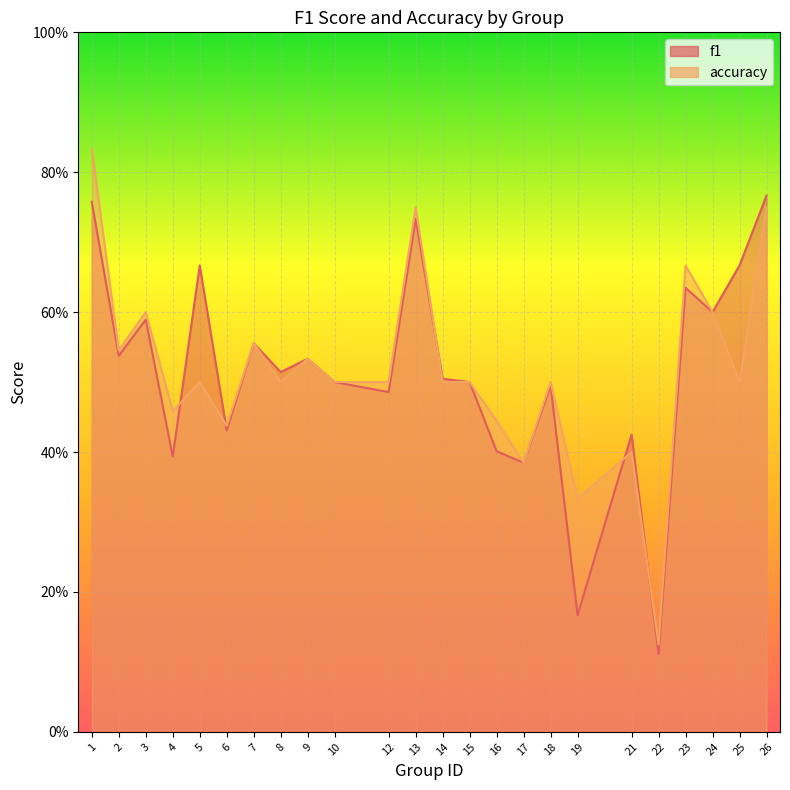

How many lines are shown in the chart?

2